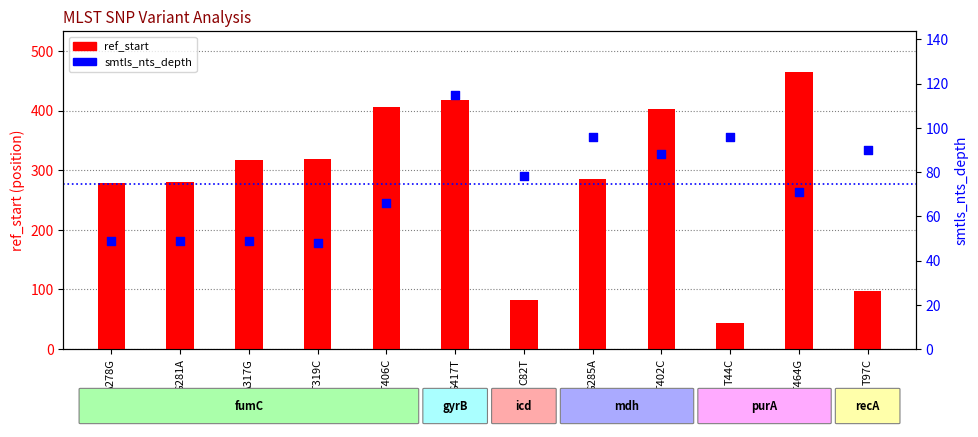

What is the total value across all series at T464G?

535